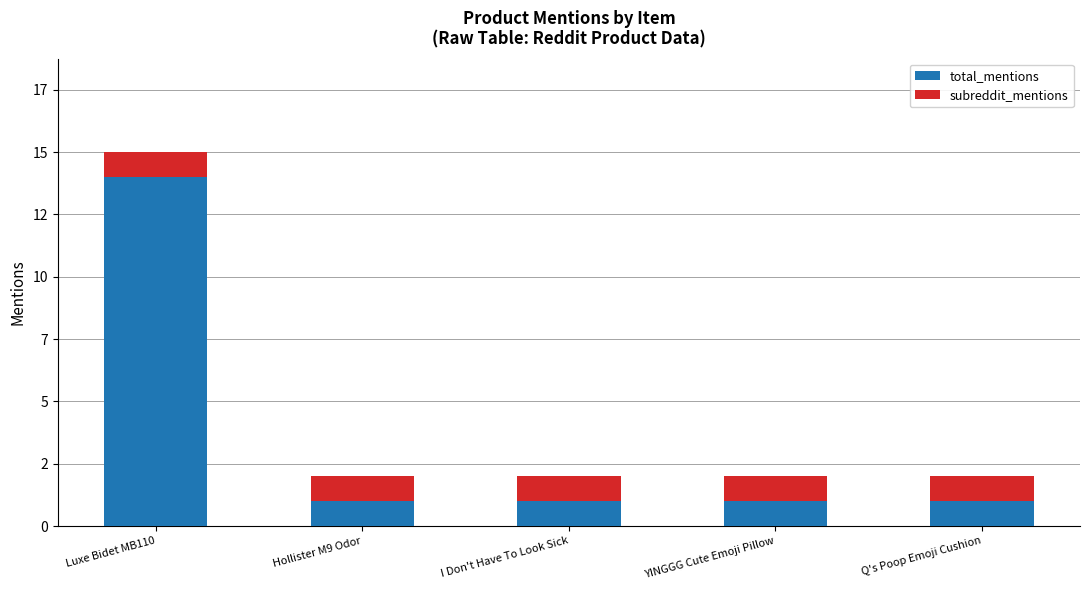

What position from the left is Hollister M9 Odor?

2